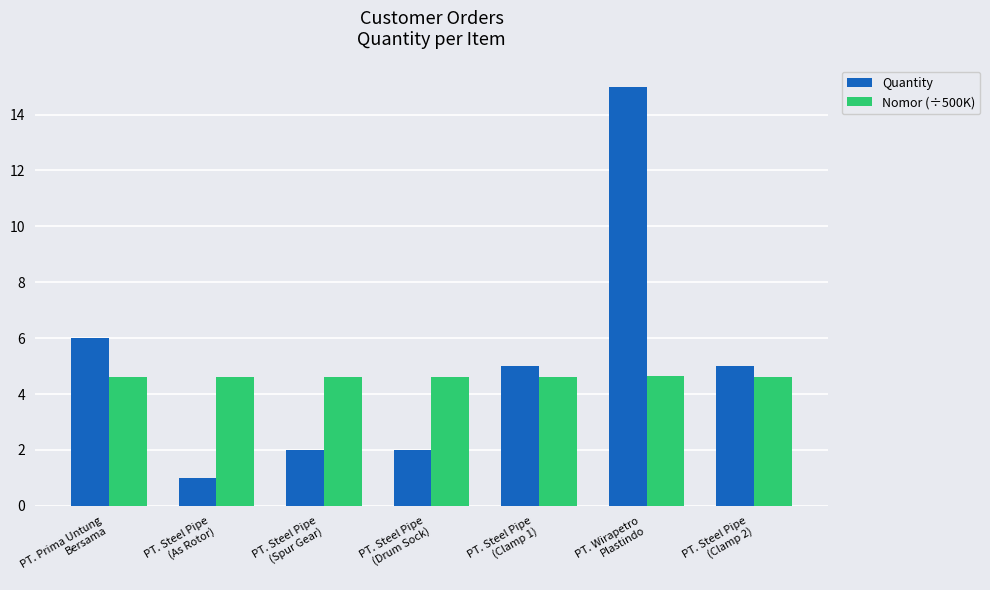

What is the total value across all series at PT. Steel Pipe
(As Rotor)?

5.6